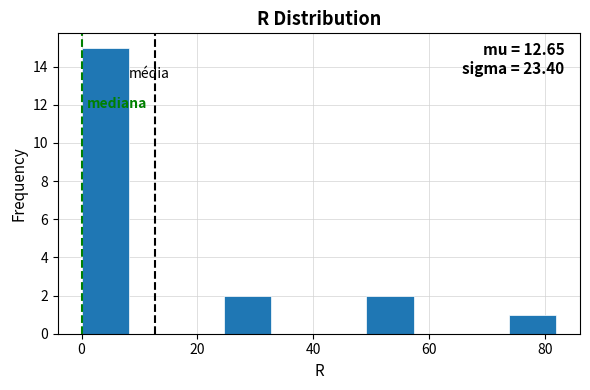

Which range on the x-axis has the tallest bar?

0.0 to 8.2